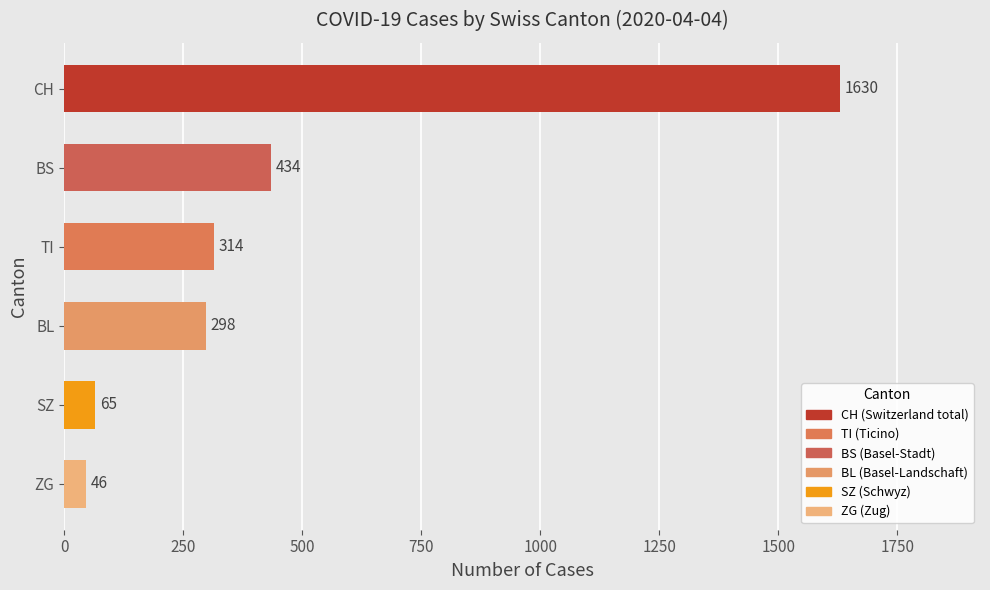

At which category does the chart reach its peak across all series?

CH